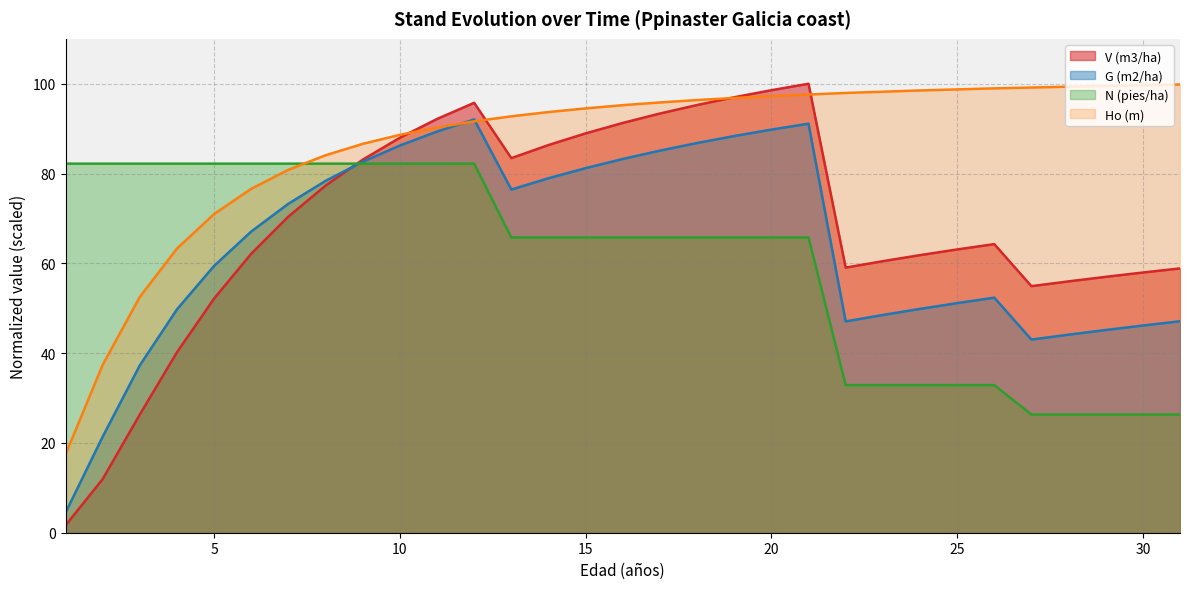

True or false: N (pies/ha) has more than 0 interior local peaks.

False